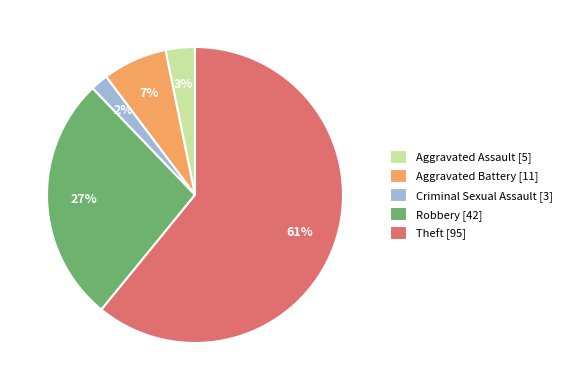

True or false: Criminal Sexual Assault accounts for 2% of the total.

True